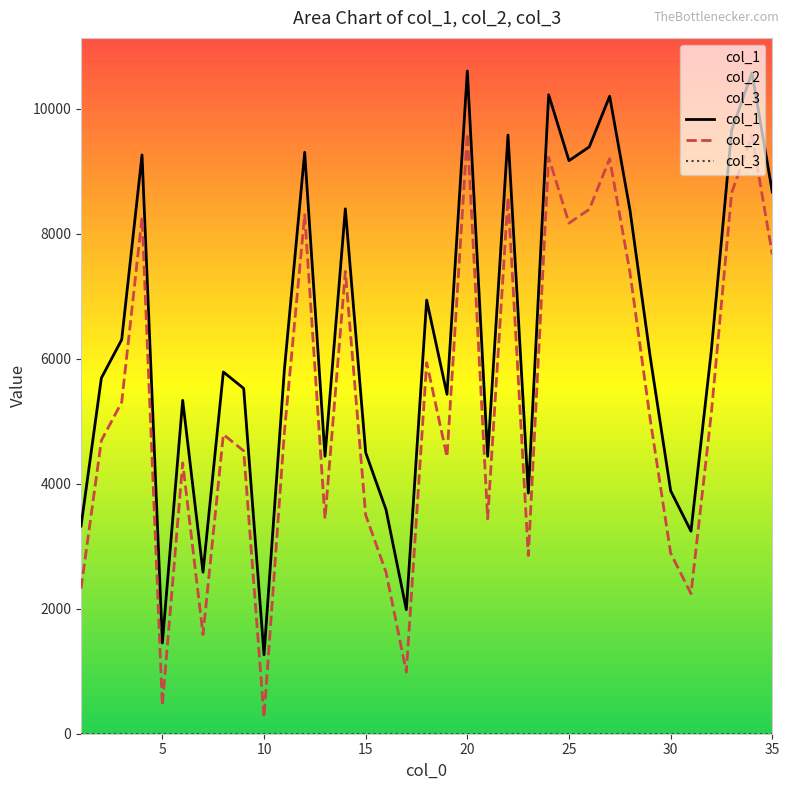

What is the difference between the col_2 values at 19 and 22?

4149